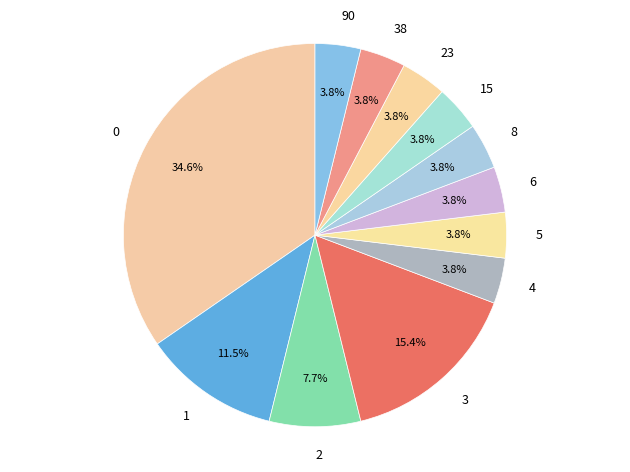

How many slices are in this pie chart?

12